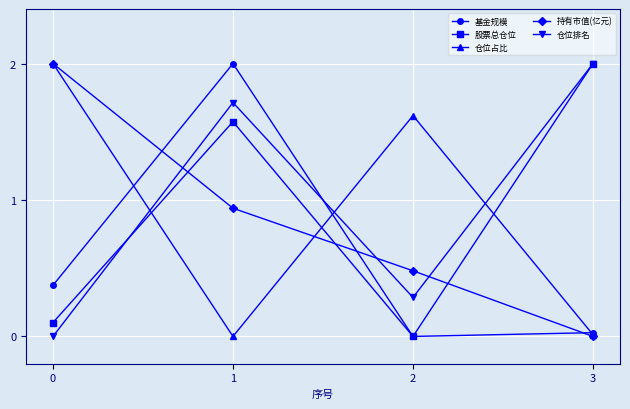

How many 持有市值(亿元) values are between 0 and 2?

4